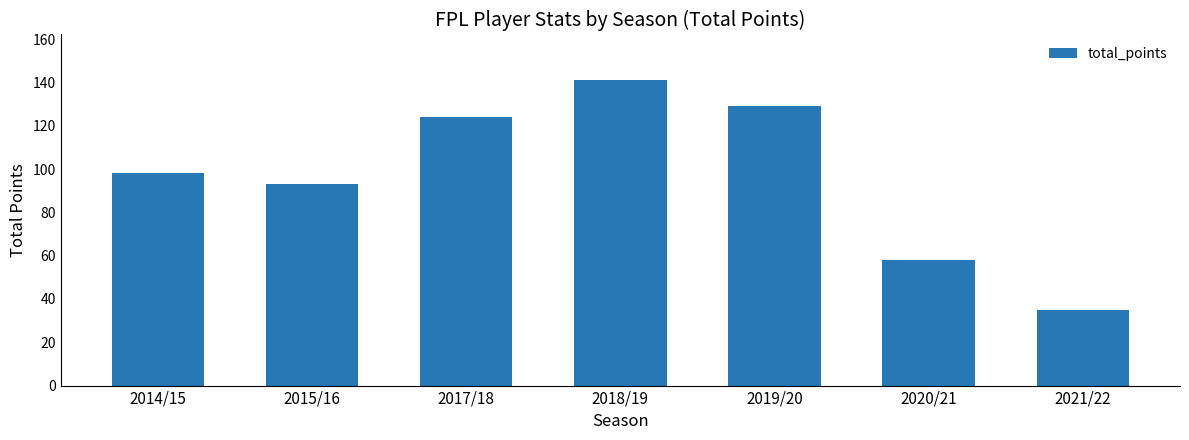

Are the bars grouped side by side (vs. stacked)?

No